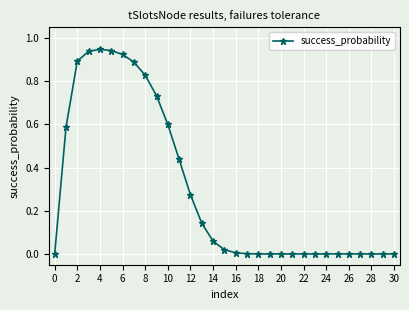

True or false: the data has more than 0 interior local peaks.

True